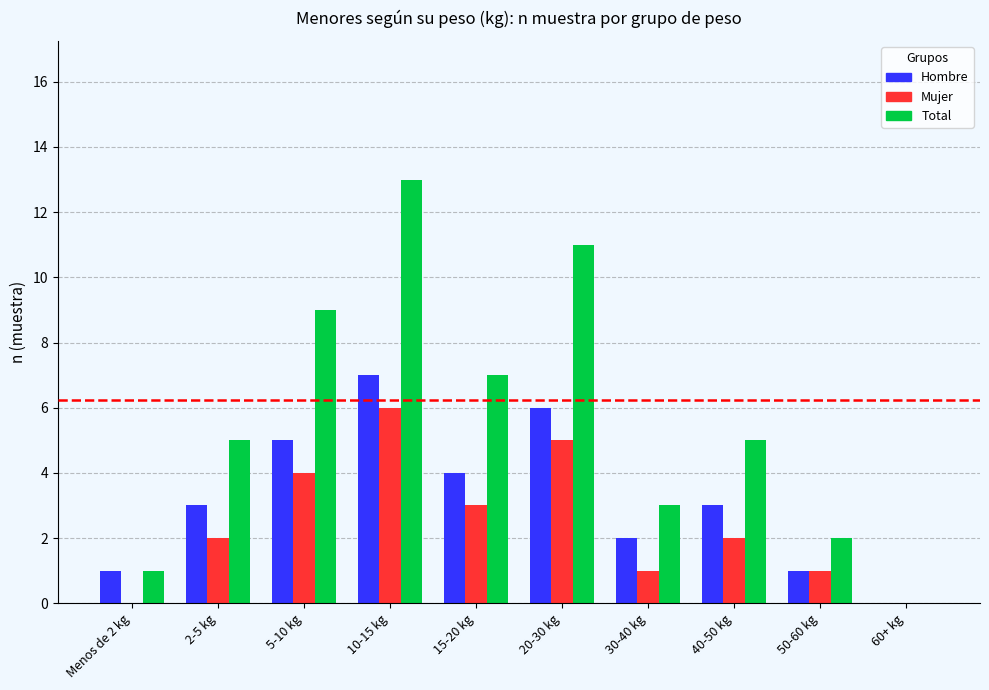

True or false: Total has a value of 3 at 50-60 kg.

False